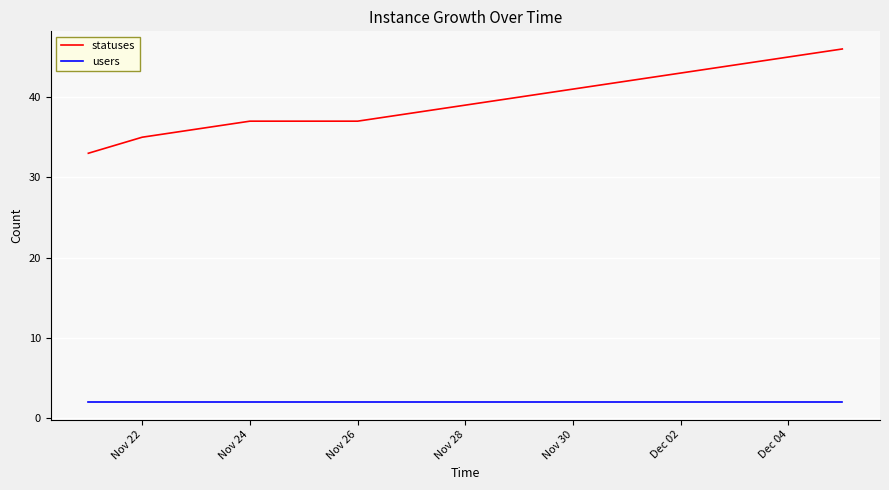

Which series has the largest range (max minus min)?

statuses